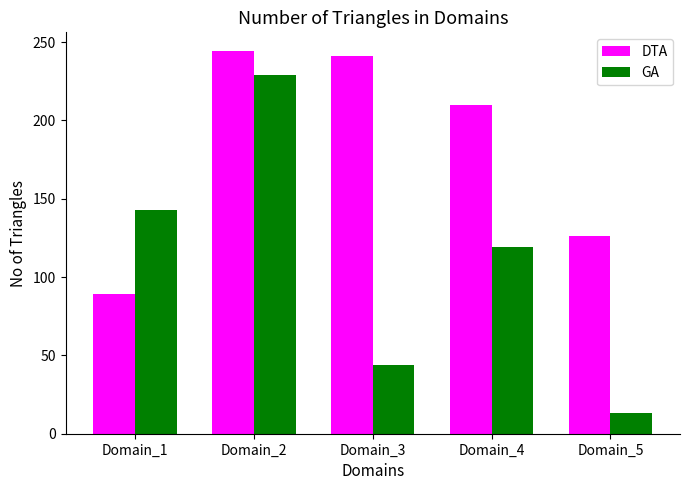

List the labels in order of GA value, smallest first.

Domain_5, Domain_3, Domain_4, Domain_1, Domain_2